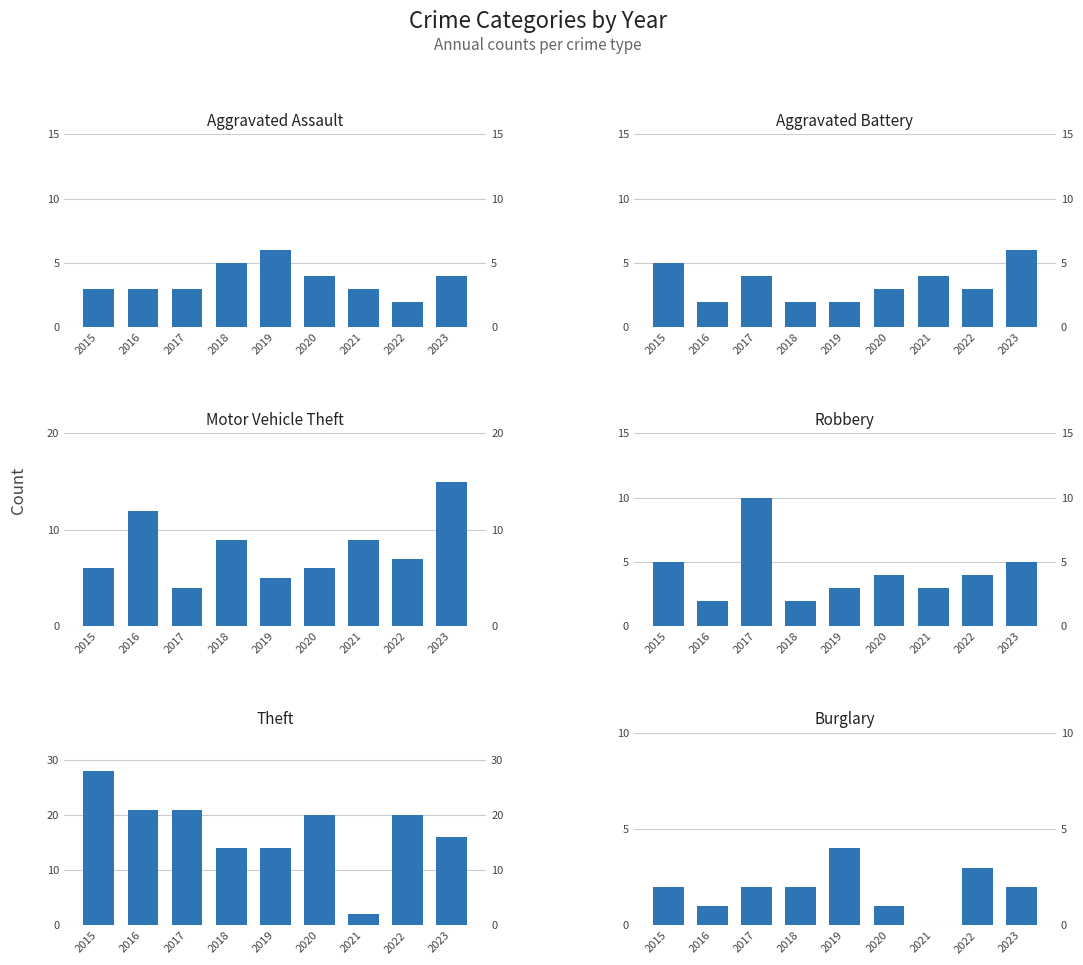

Read the Burglary value at 2019.

4